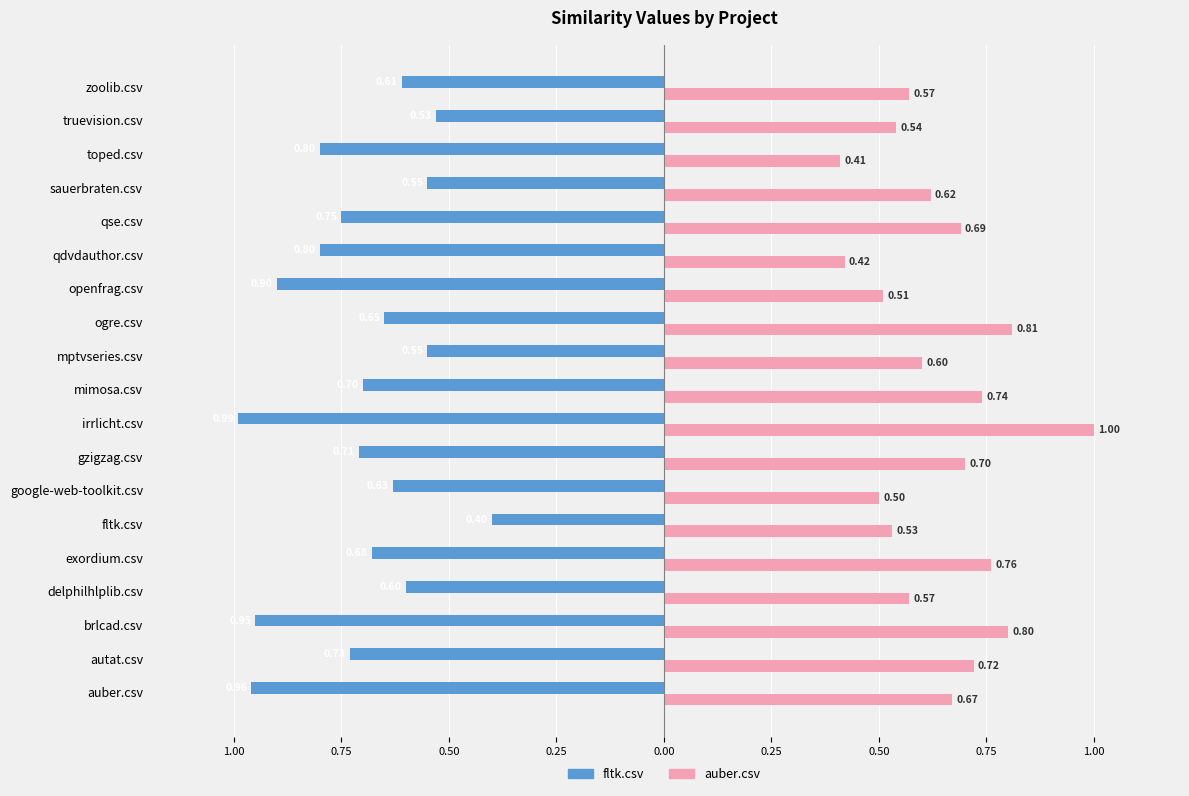

What is the lowest value of the auber.csv series?

0.4